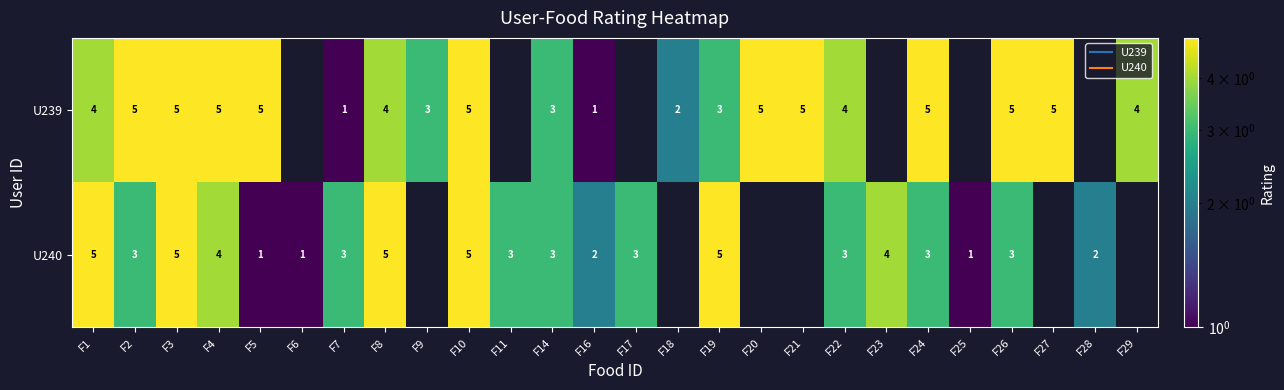

Which series has the largest range (max minus min)?

U239